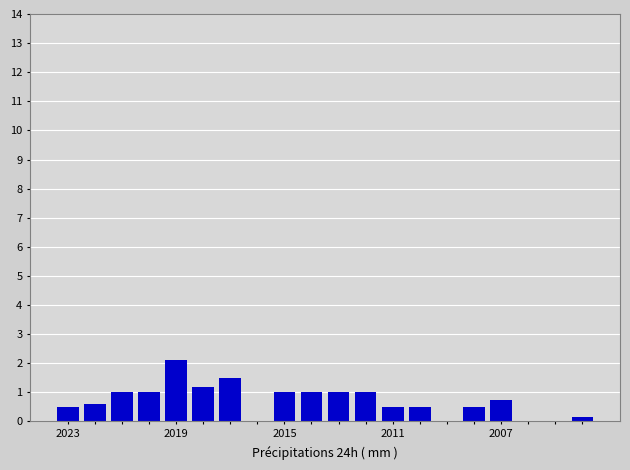

What is the greatest value displayed?

2.1